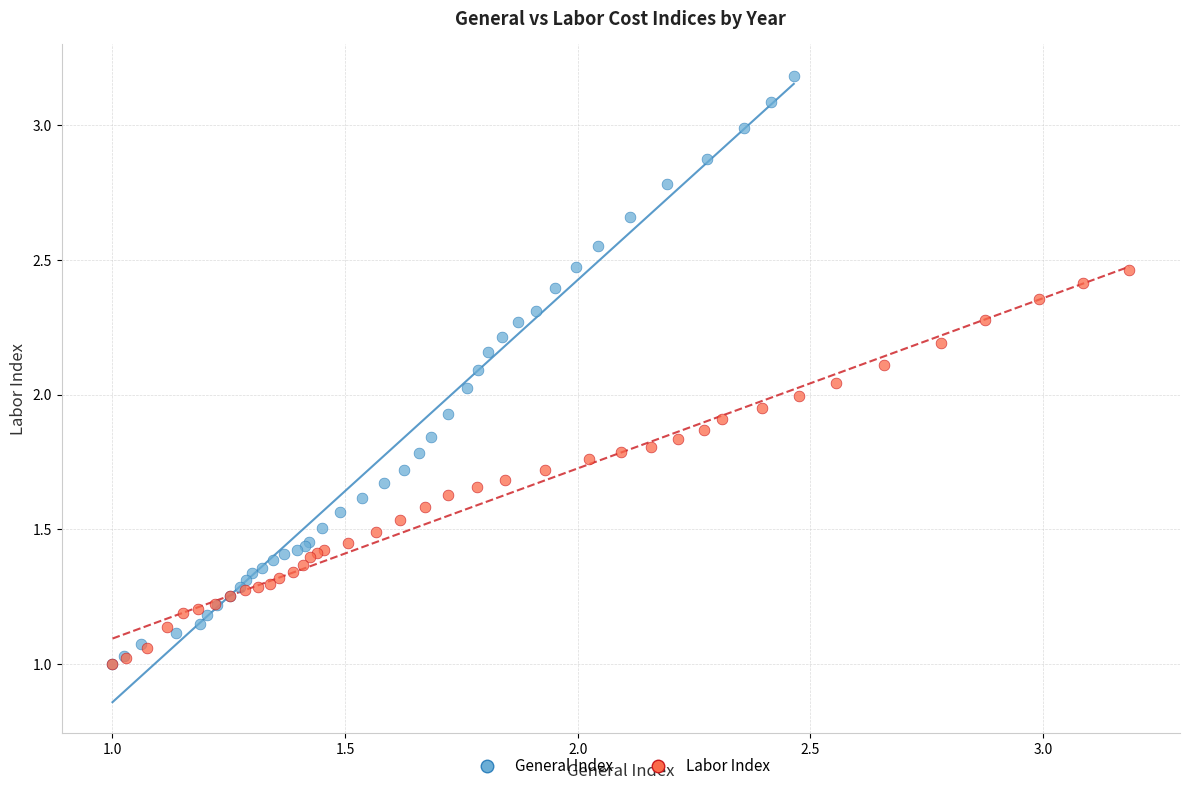

Which series contains the highest Y value?

General Index